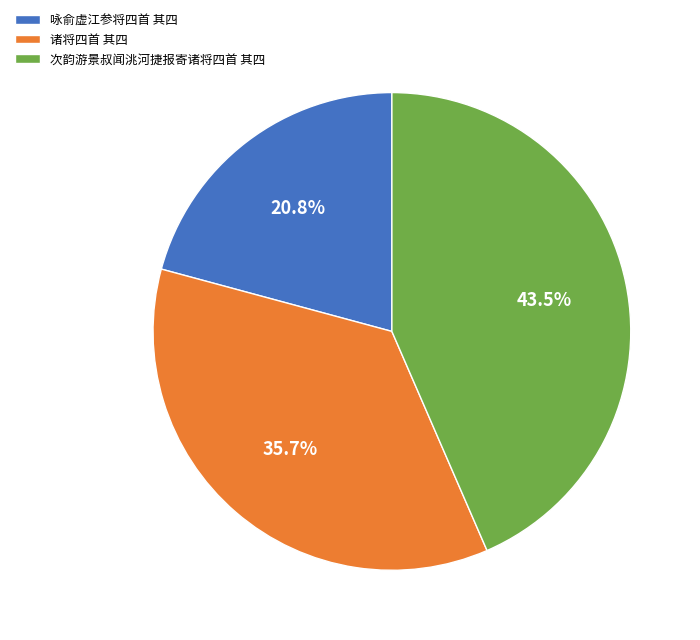

Between 次韵游景叔闻洮河捷报寄诸将四首 其四 and 咏俞虚江参将四首 其四, which is larger?

次韵游景叔闻洮河捷报寄诸将四首 其四